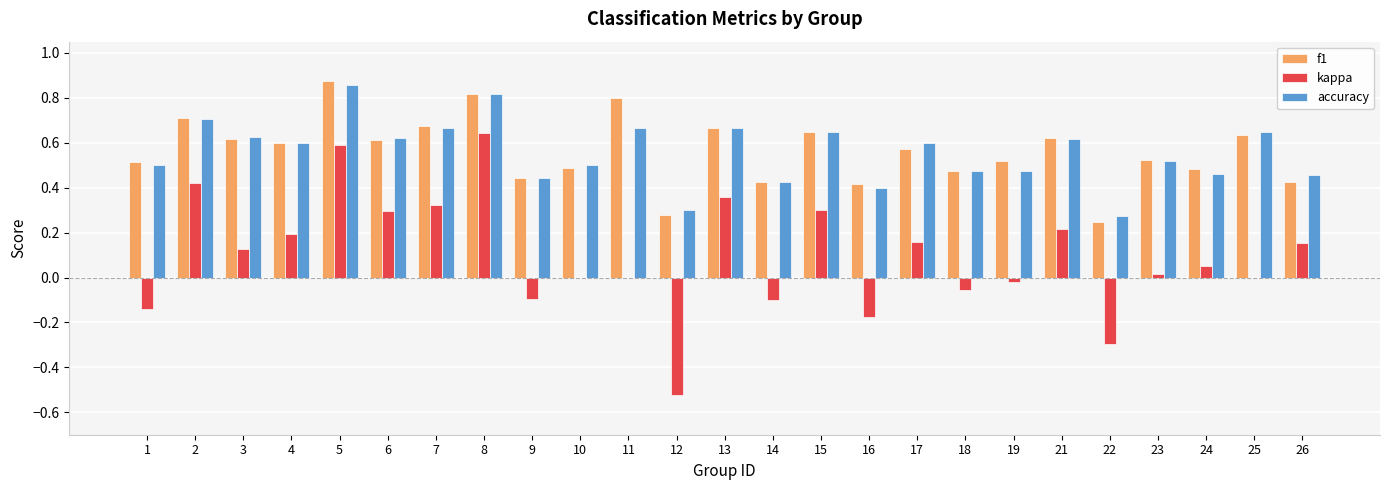

What is the sum of the accuracy values at 26 and 25?

1.1